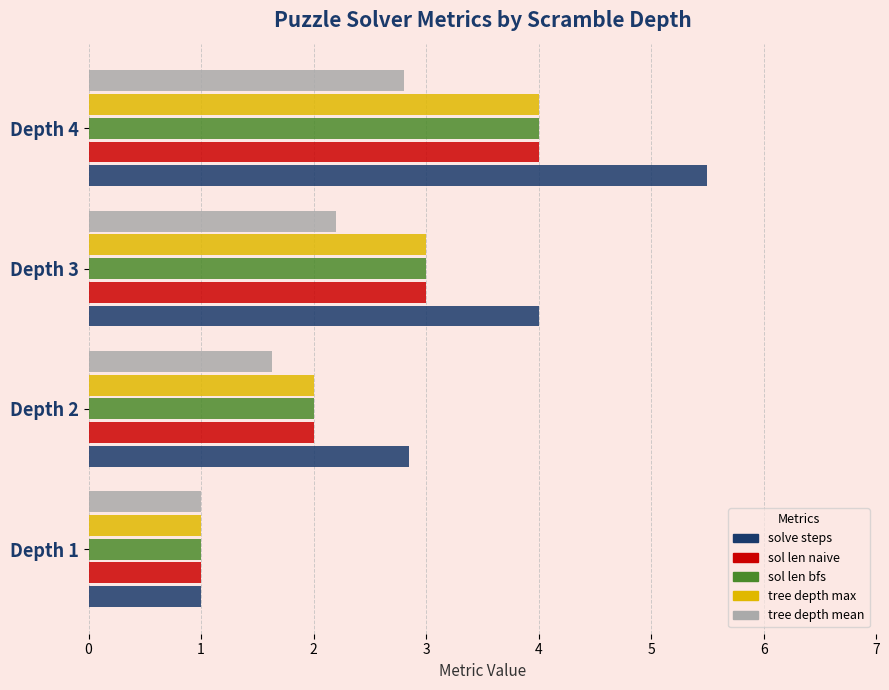

At which category does the chart reach its peak across all series?

Depth 4